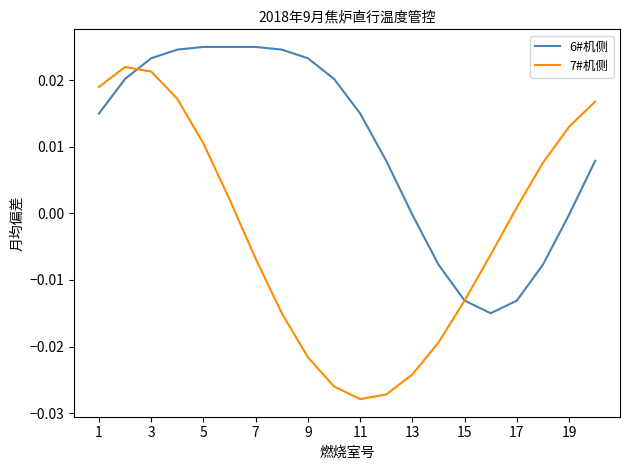

Which series has the largest total across all categories?

6#机侧